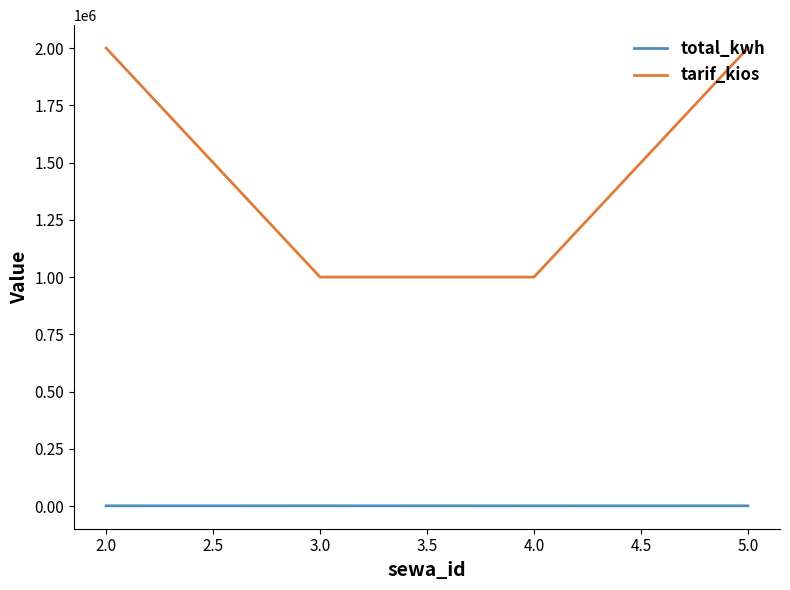

Is the value of total_kwh at 3.0 greater than the value of tarif_kios at 4.0?

No